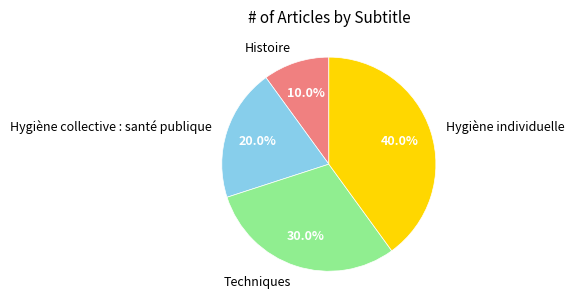

Does Histoire represent more than half of the total?

No